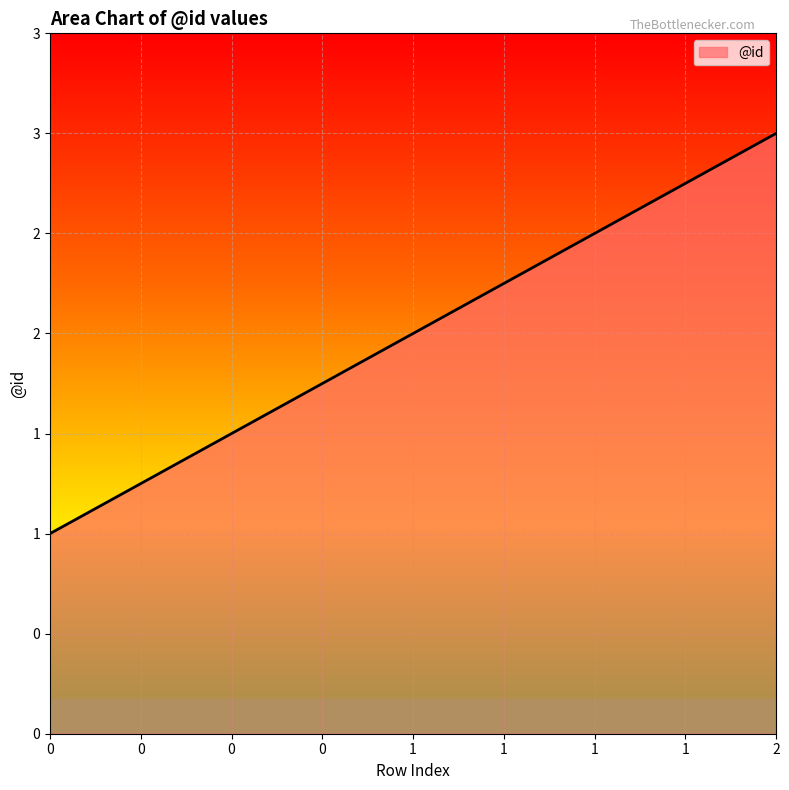

Between 1 and 2, which is larger?

2